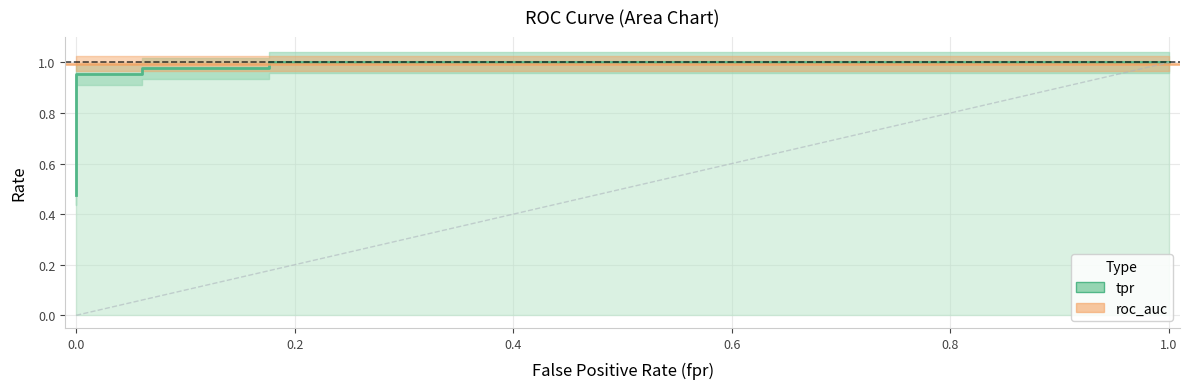

What is the value of the 5th point from the left?

1.0